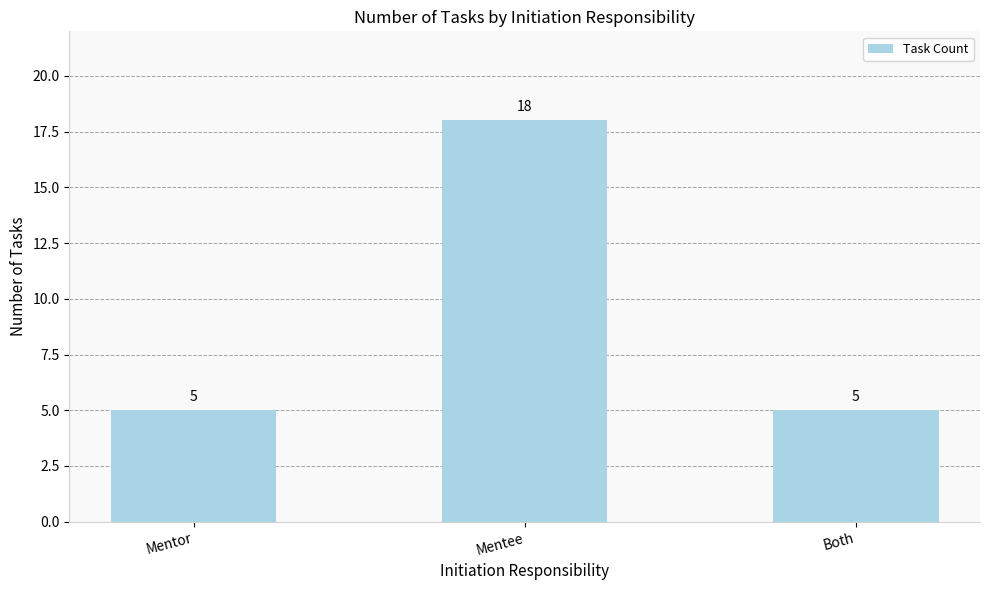

Reading left to right, extract all data points from this chart.

Mentor=5	Mentee=18	Both=5